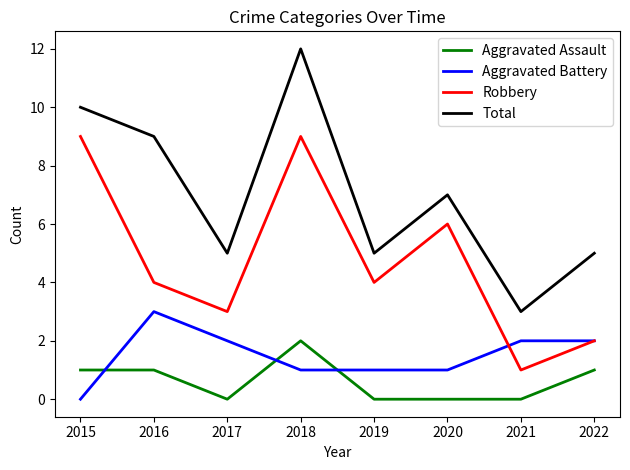

Which category has the lowest value in the Total series?

2021